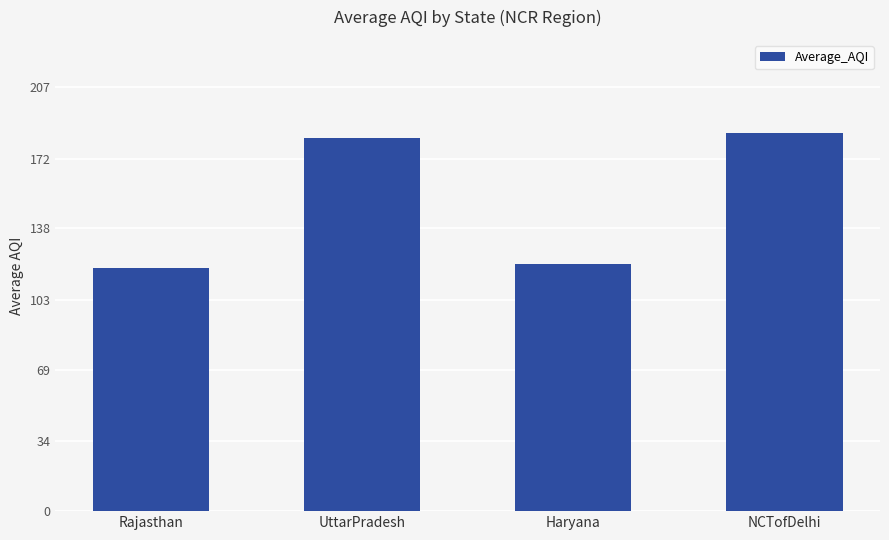

The chart shows a value of 212.6 at Rajasthan. True or false?

False